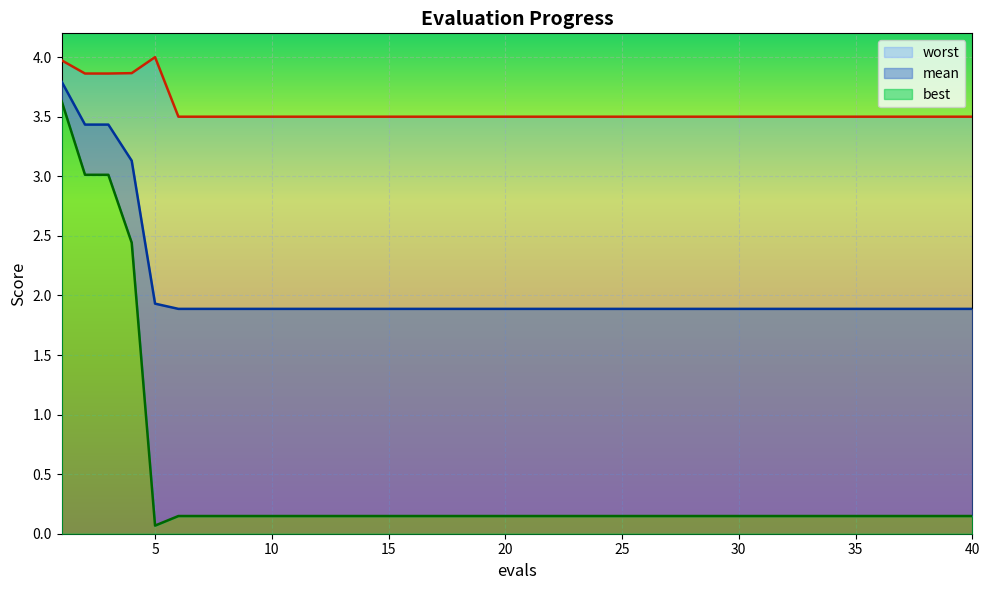

Which series has the largest total across all categories?

worst